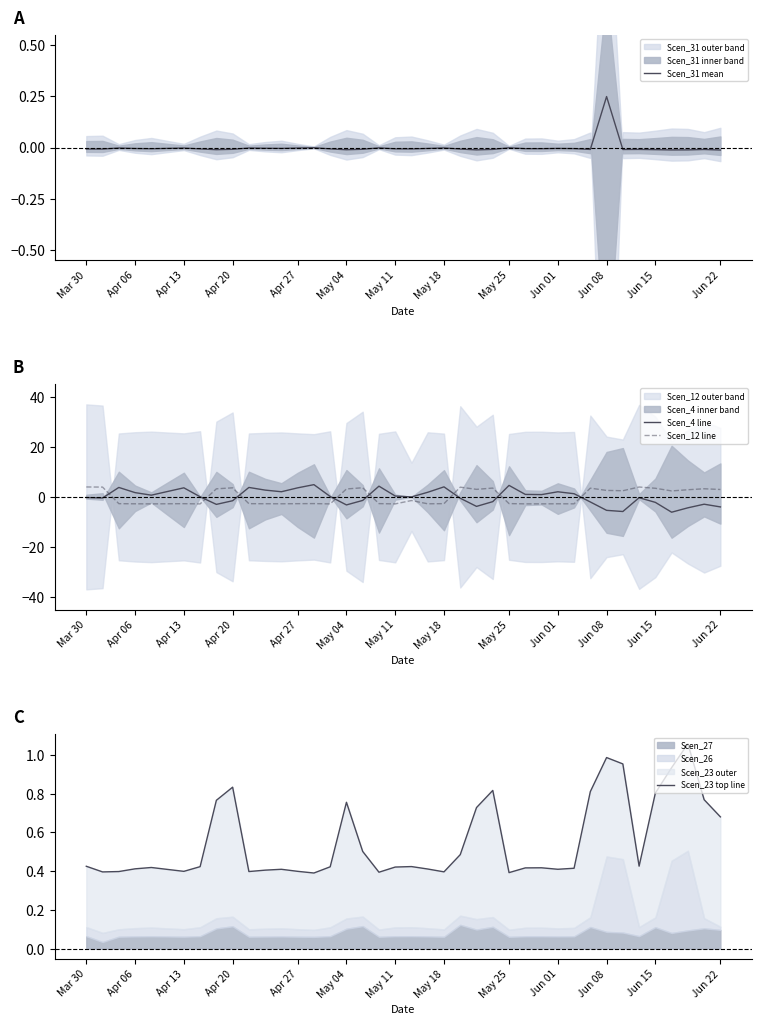

What is the minimum value for Scen_12 line?

-2.8